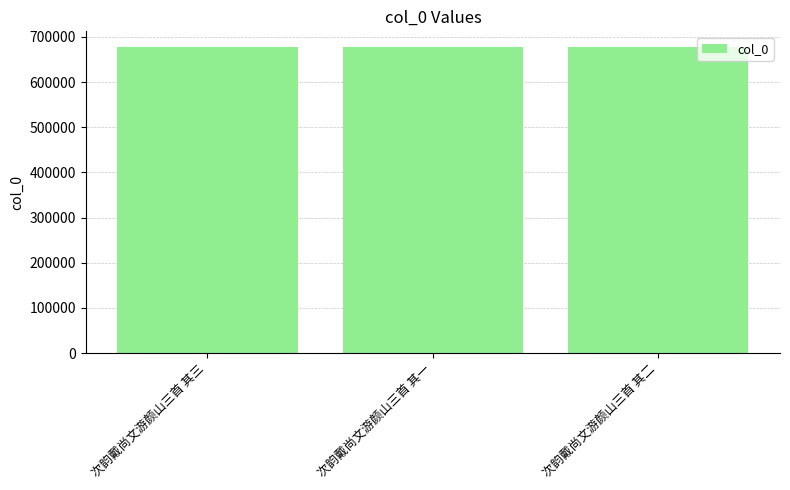

What is the smallest value displayed?

678291